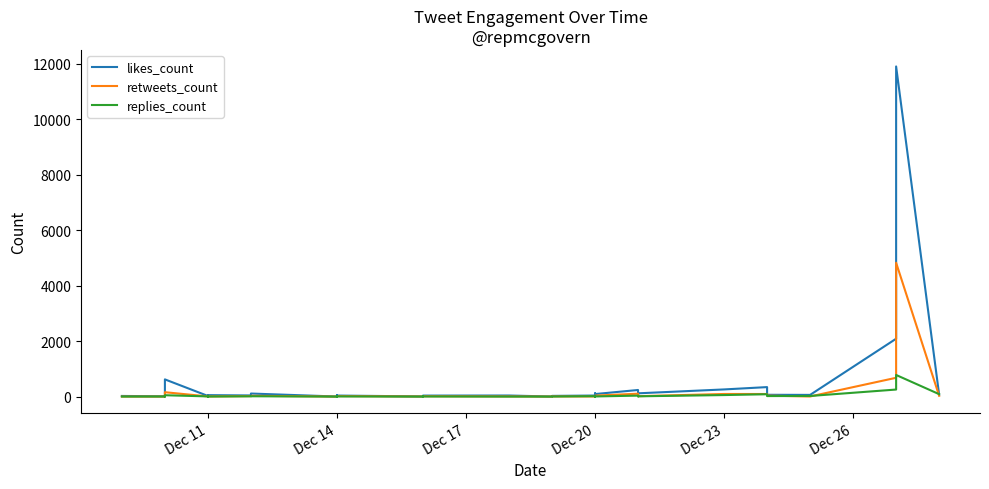

Between which two adjacent categories do retweets_count and replies_count first intersect?

Dec 14 and Dec 17